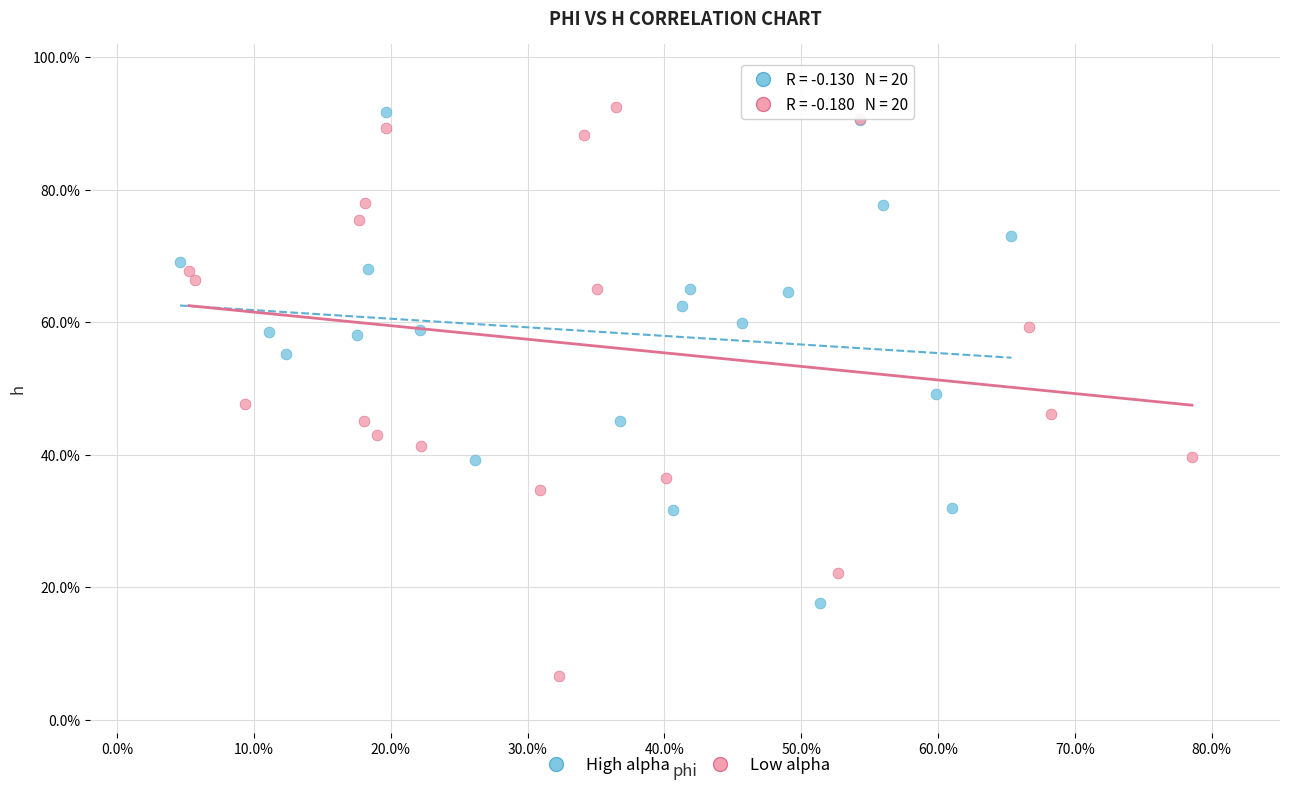

Which series contains the lowest Y value?

Low alpha